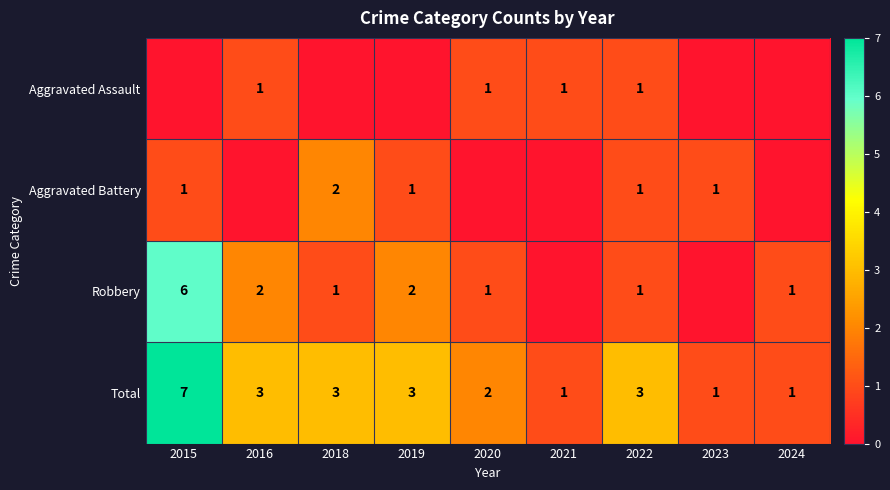

What is the difference between the maximum and minimum values in the Total series?

6